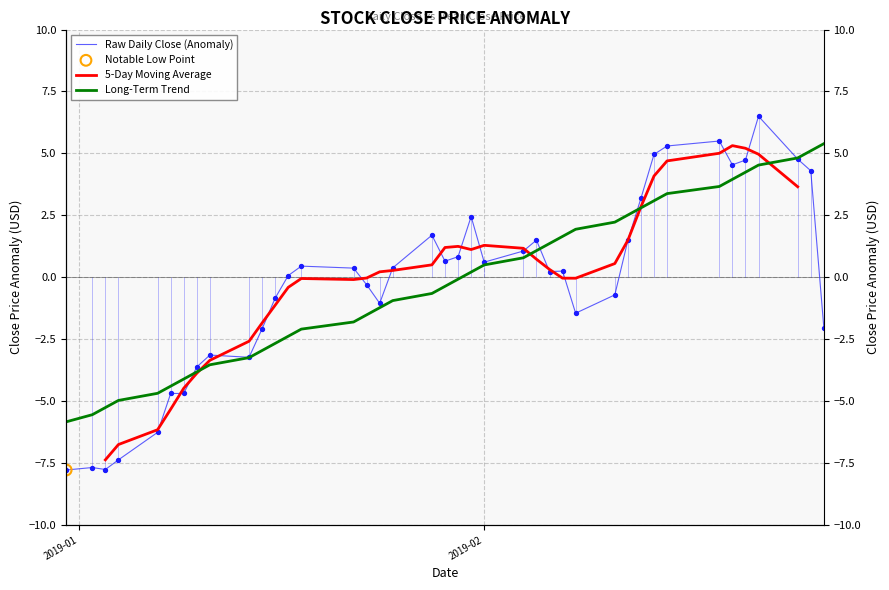

Is the value of 5-Day Moving Average at 14 greater than the value of Long-Term Trend at 24?

No